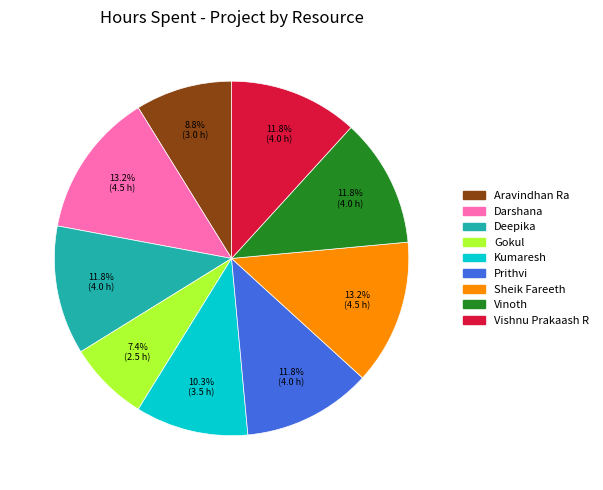

The Aravindhan Ra slice represents 1% of the pie. True or false?

False